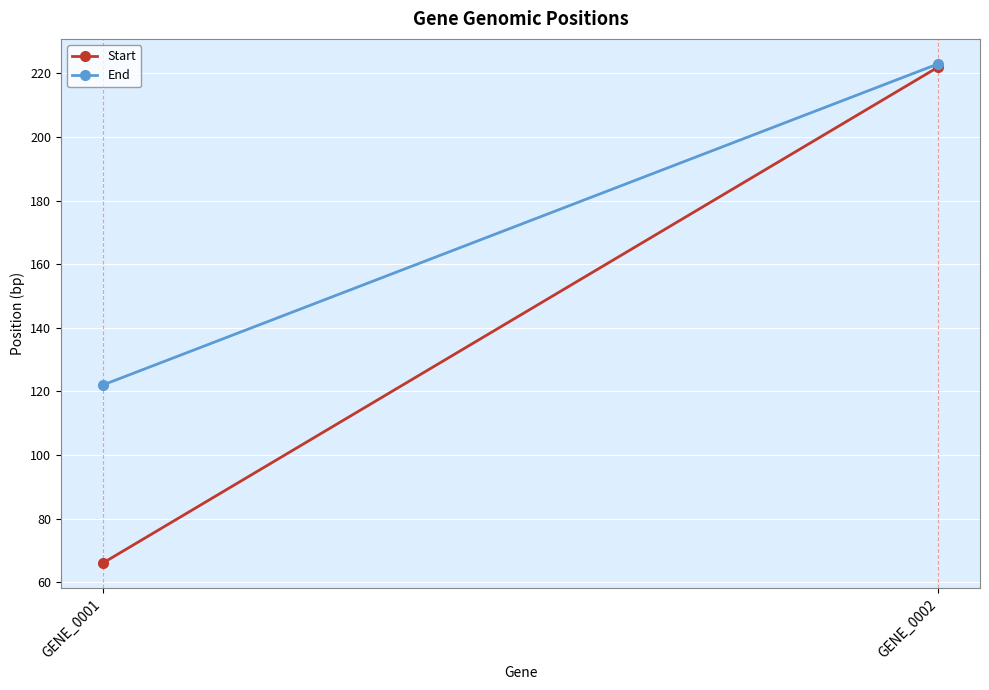

What is the average value of the End series?

172